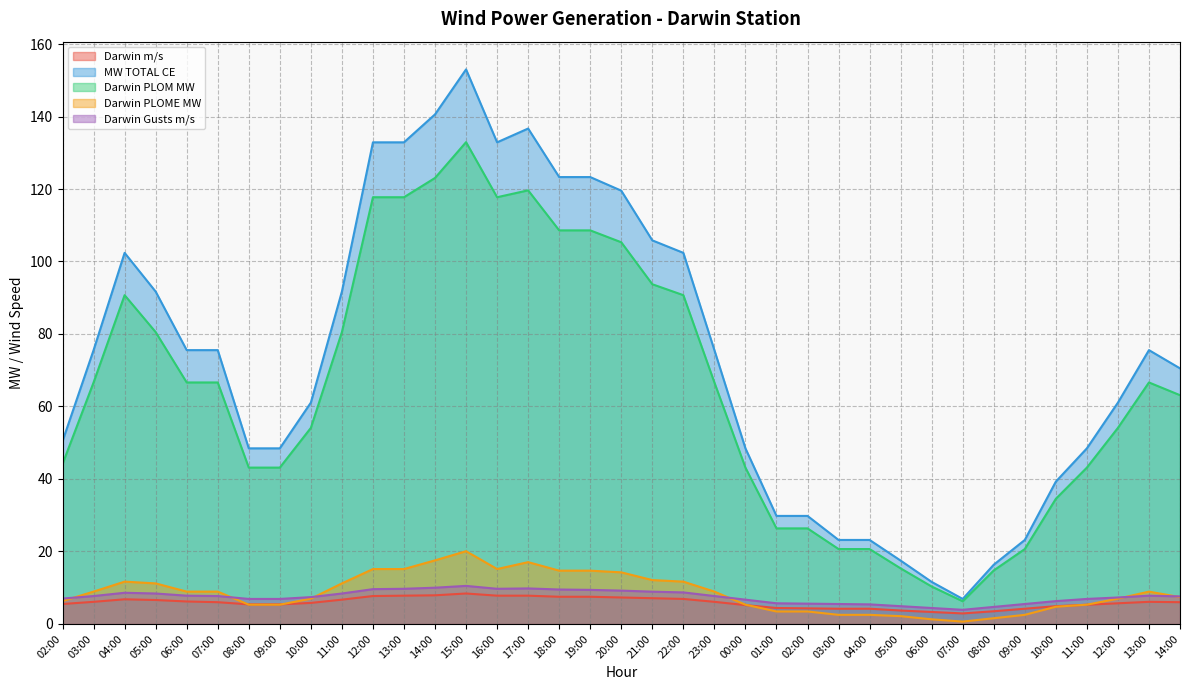

What is the difference between the second highest and second lowest values in the Darwin m/s series?

4.6